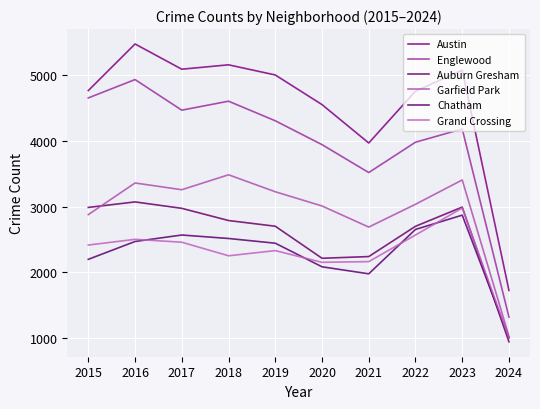

Reading right to left, list all the values displayed in this chart.

Austin: 1720	5080	4761	3970	4556	5008	5163	5096	5481	4770
Englewood: 1313	4184	3982	3519	3945	4309	4608	4471	4938	4658
Auburn Gresham: 936	2992	2699	2237	2211	2700	2787	2973	3071	2987
Garfield Park: 1019	3406	3035	2687	3009	3226	3485	3257	3360	2877
Chatham: 995	2869	2651	1974	2081	2441	2513	2566	2467	2195
Grand Crossing: 998	2978	2566	2160	2149	2328	2249	2456	2500	2413